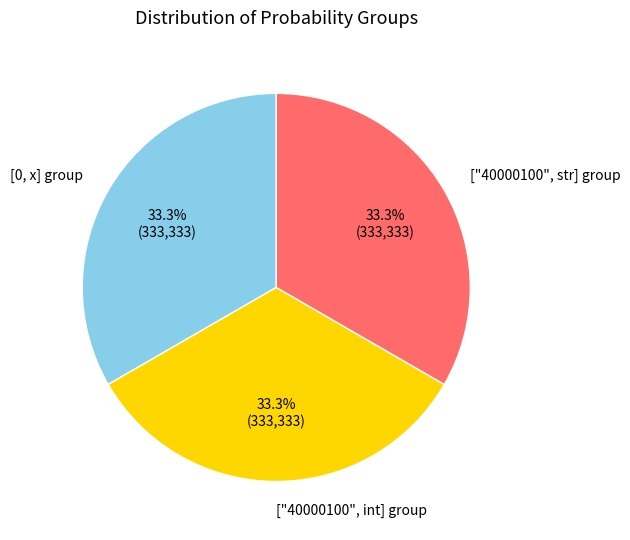

Is there any slice that represents more than half of the pie?

No